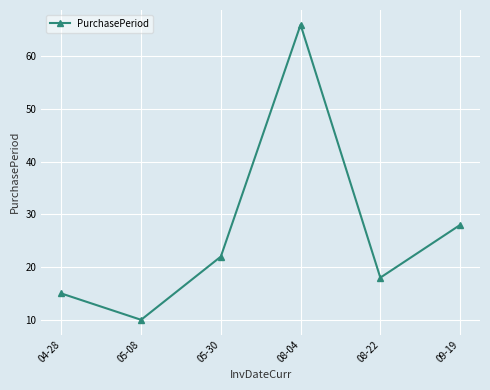

At which category does the chart reach its peak across all series?

08-04